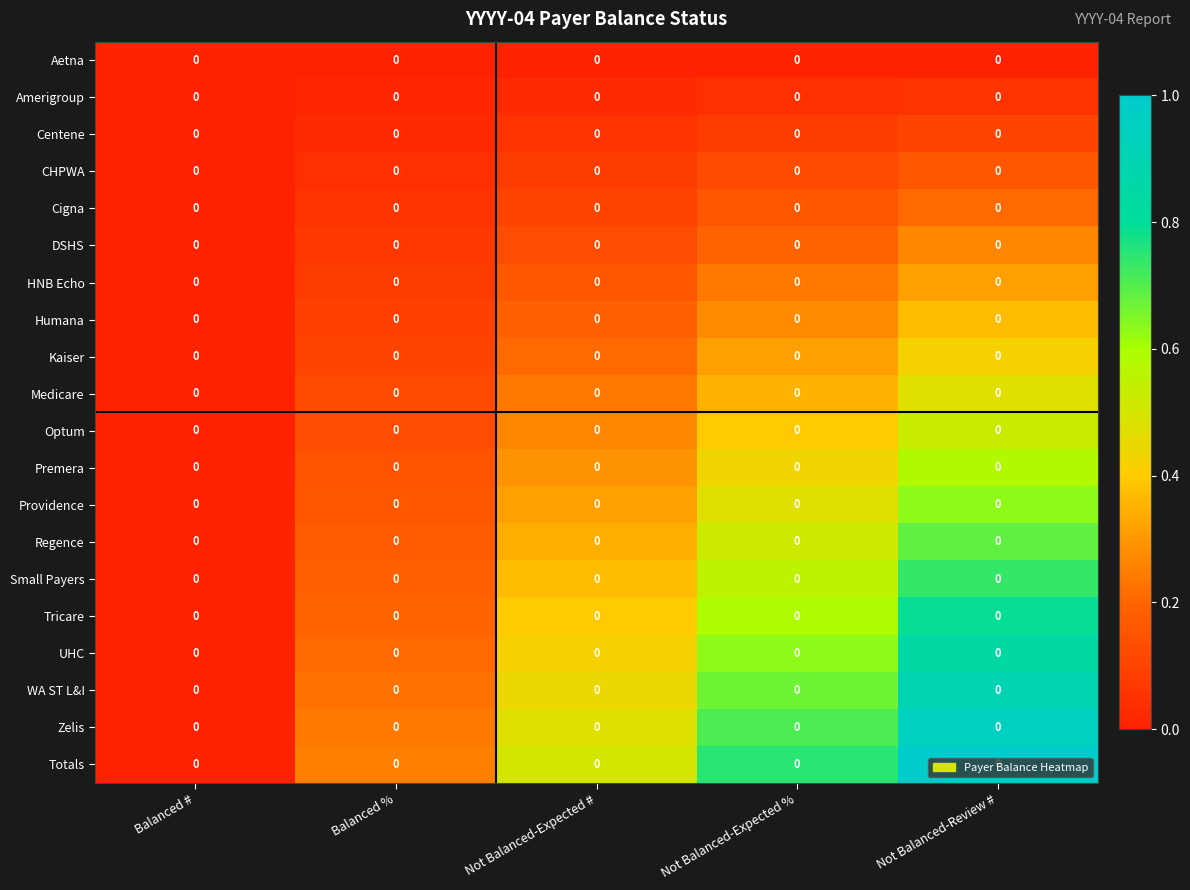

What is the difference between the Zelis values at Not Balanced-Expected % and Balanced #?

0.7